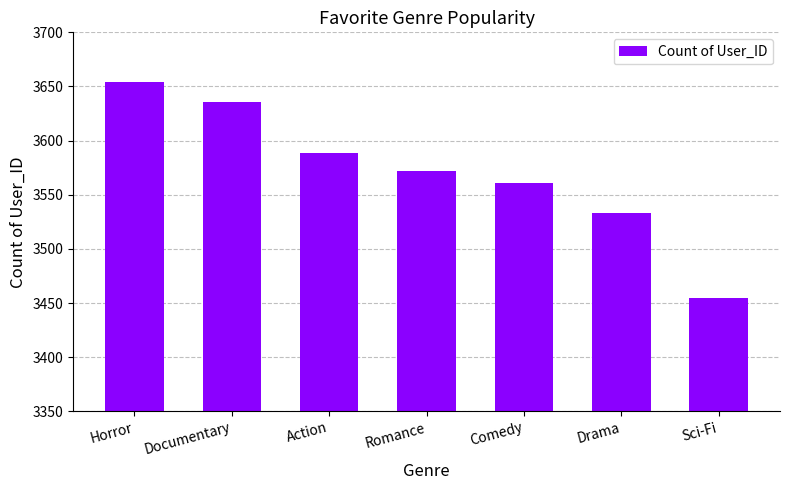

True or false: the data shows 5351 at Action.

False